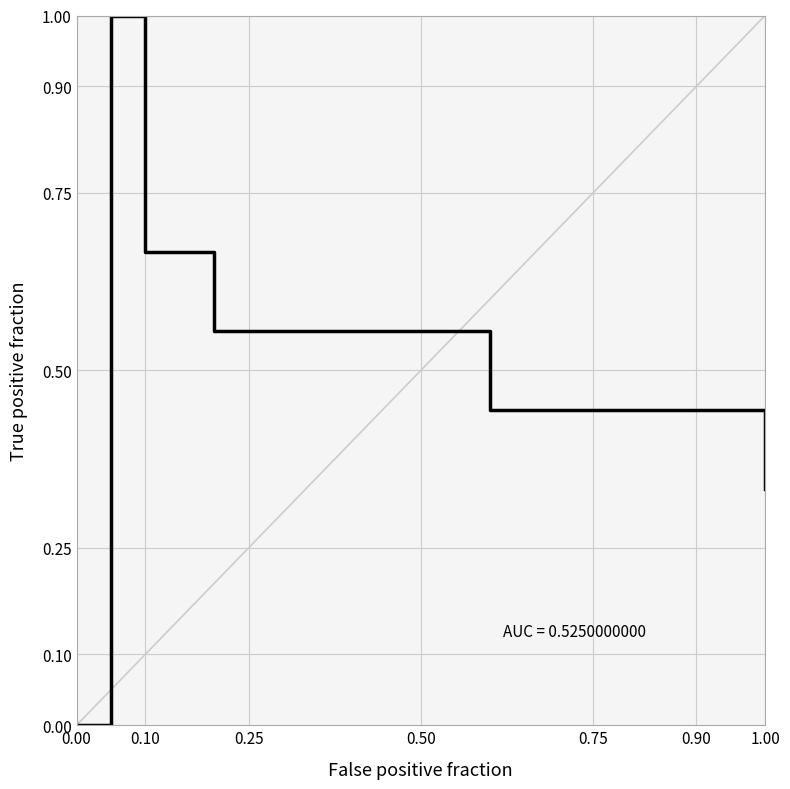

What is the greatest value displayed?

1.0